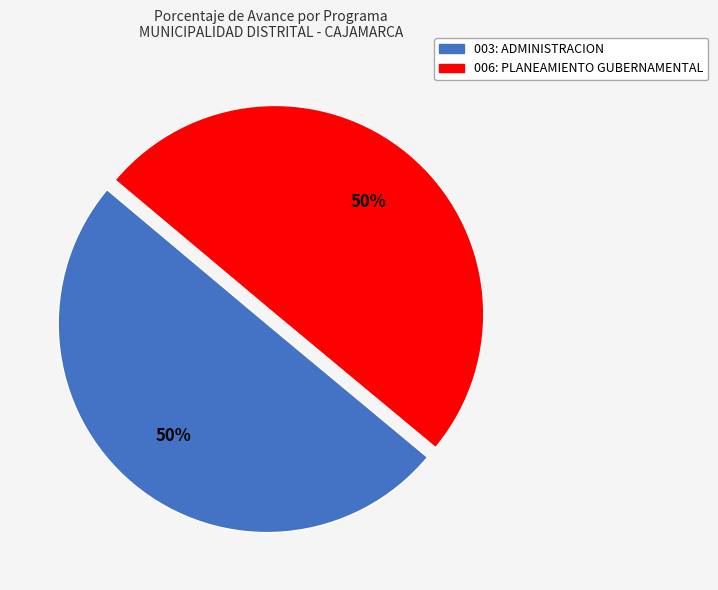

Is the sum of 006: PLANEAMIENTO GUBERNAMENTAL and 003: ADMINISTRACION greater than half?

Yes